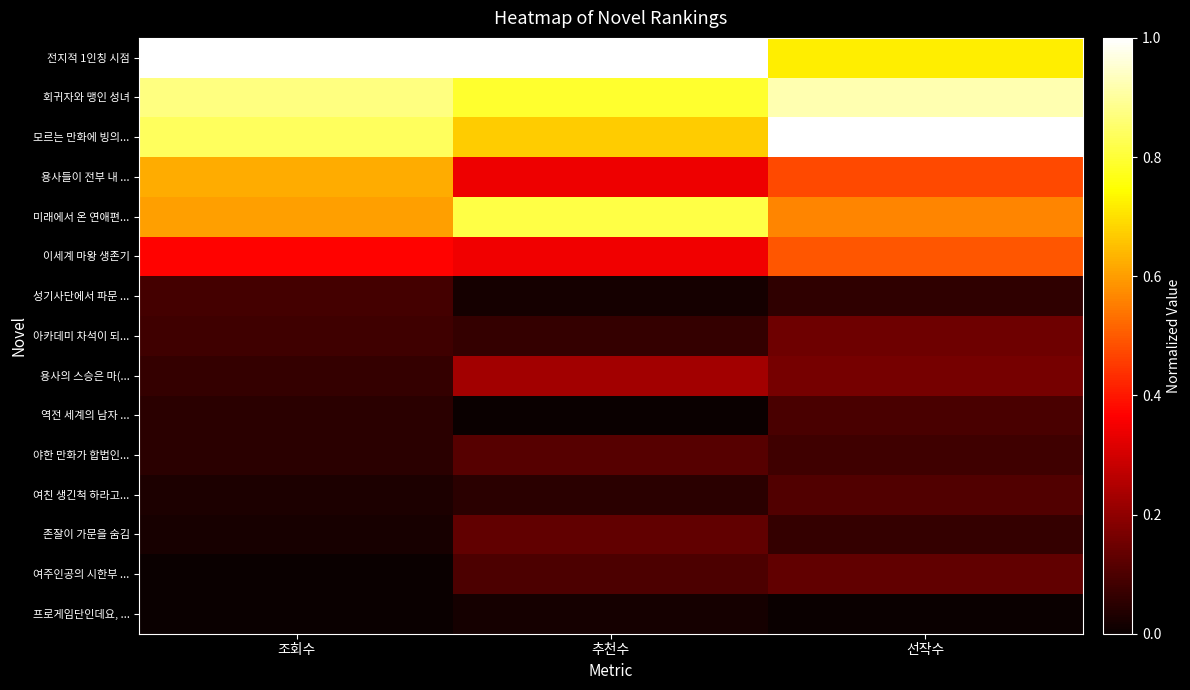

Reading right to left, extract all data points from this chart.

전지적 1인칭 시점: 선작수=0.7	추천수=1.0	조회수=1.0
회귀자와 맹인 성녀: 선작수=0.9	추천수=0.8	조회수=0.9
모르는 만화에 빙의...: 선작수=1.0	추천수=0.7	조회수=0.8
용사들이 전부 내 ...: 선작수=0.5	추천수=0.3	조회수=0.6
미래에서 온 연애편...: 선작수=0.6	추천수=0.8	조회수=0.6
이세계 마왕 생존기: 선작수=0.5	추천수=0.3	조회수=0.4
성기사단에서 파문 ...: 선작수=0.1	추천수=0.0	조회수=0.1
아카데미 차석이 되...: 선작수=0.2	추천수=0.1	조회수=0.1
용사의 스승은 마(...: 선작수=0.2	추천수=0.2	조회수=0.1
역전 세계의 남자 ...: 선작수=0.1	추천수=0.0	조회수=0.0
야한 만화가 합법인...: 선작수=0.1	추천수=0.1	조회수=0.0
여친 생긴척 하라고...: 선작수=0.1	추천수=0.0	조회수=0.0
존잘이 가문을 숨김: 선작수=0.1	추천수=0.1	조회수=0.0
여주인공의 시한부 ...: 선작수=0.1	추천수=0.1	조회수=0.0
프로게임단인데요, ...: 선작수=0.0	추천수=0.0	조회수=0.0